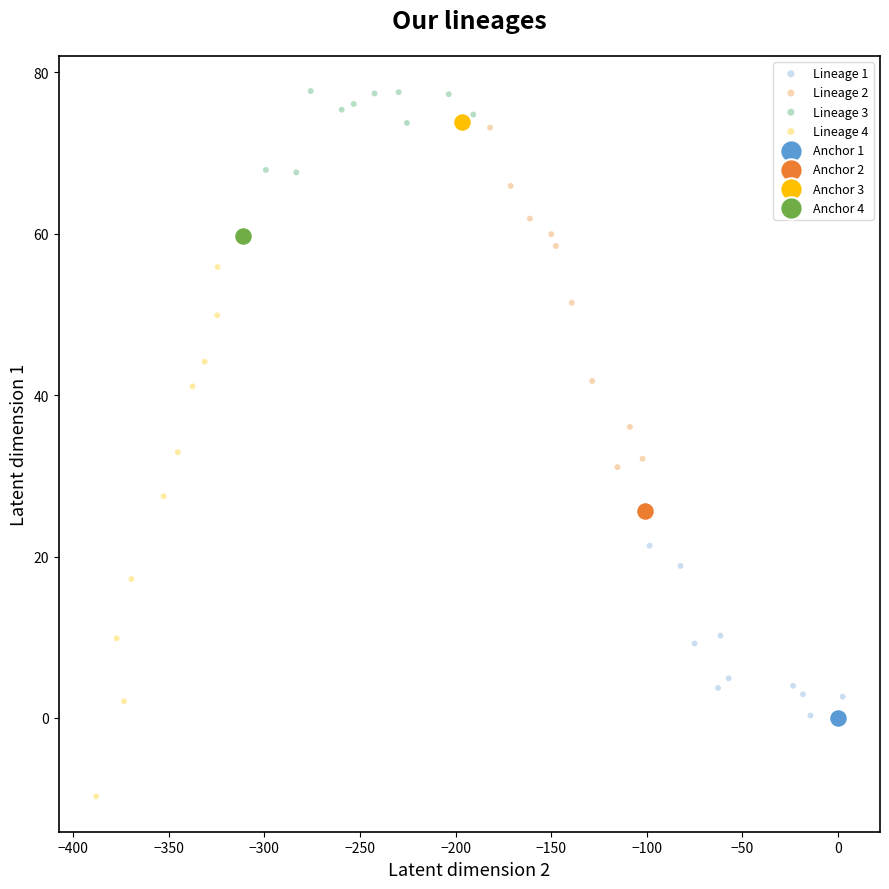

What are all the series names shown in the legend?

Lineage 1, Lineage 2, Lineage 3, Lineage 4, Anchor 1, Anchor 2, Anchor 3, Anchor 4